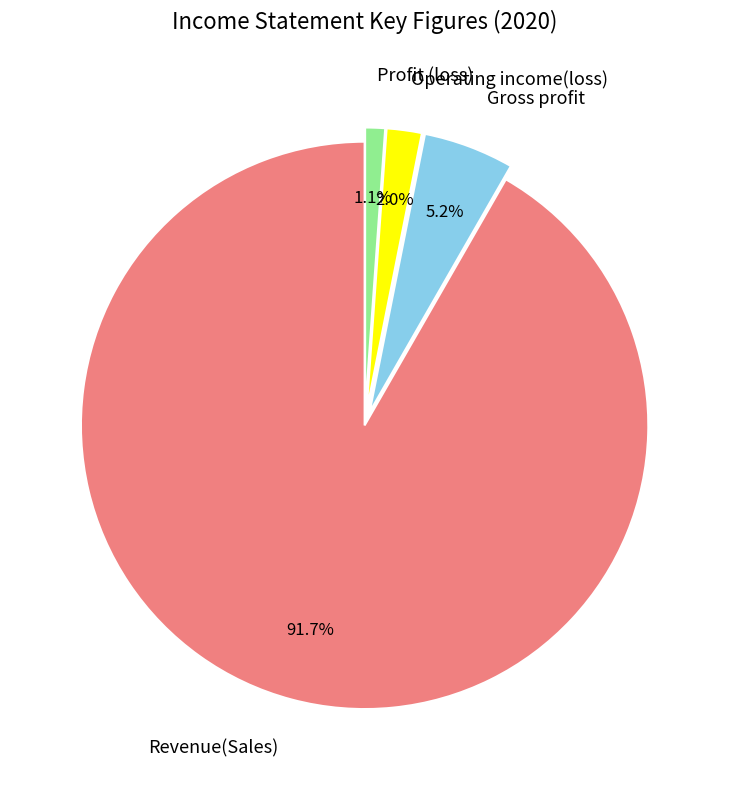

To the nearest percent, what is the average slice percentage?

25%